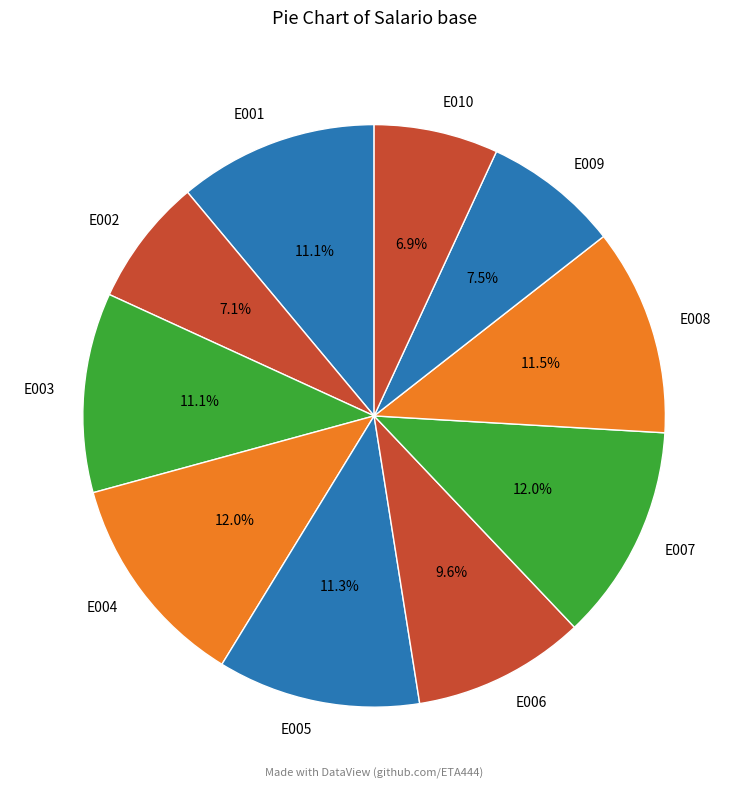

Between E003 and E010, which is larger?

E003